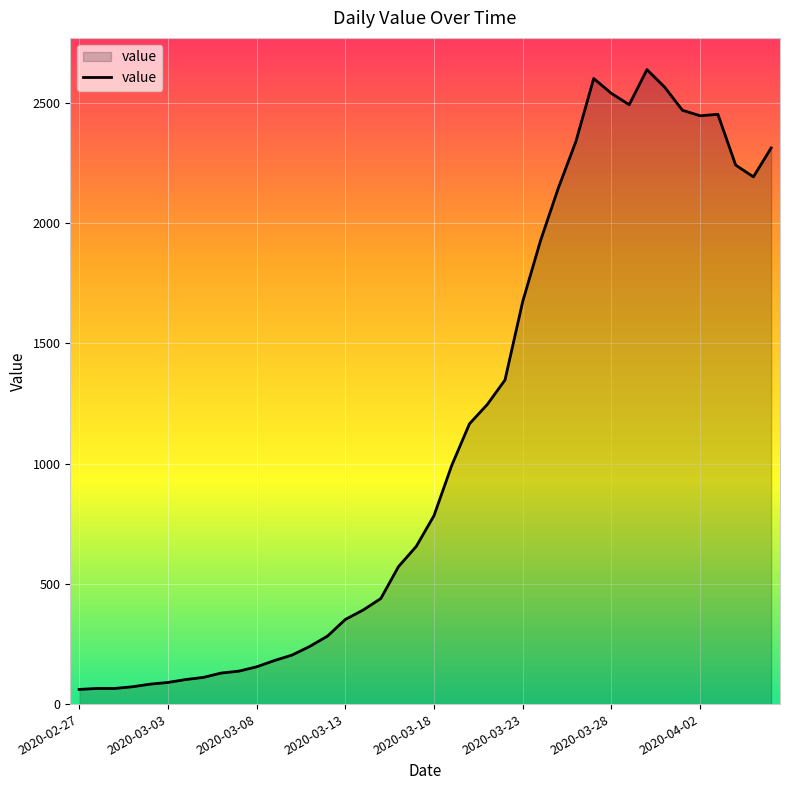

What is the difference between the maximum and minimum values?

2578